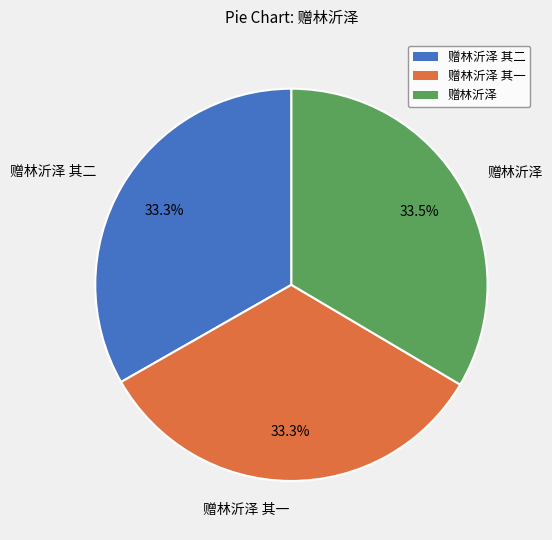

What is the total percentage of 赠林沂泽 其二 and 赠林沂泽 其一?

66.5%